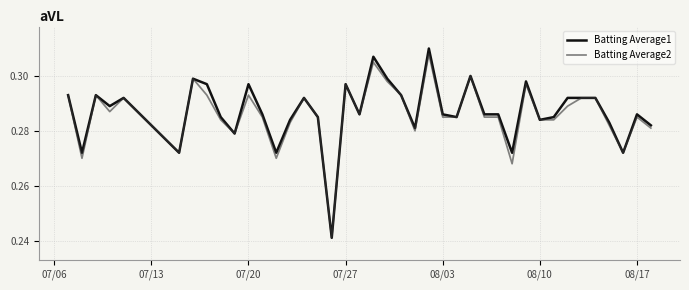

Which series has the largest total across all categories?

Batting Average1